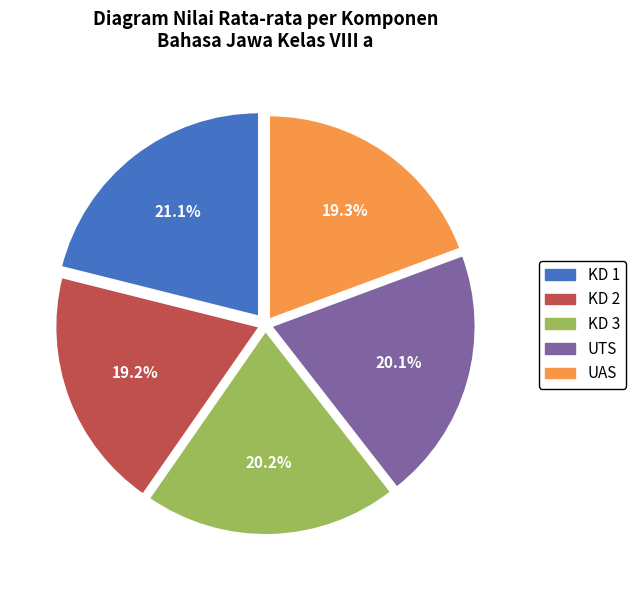

What is the largest slice in the pie chart?

KD 1